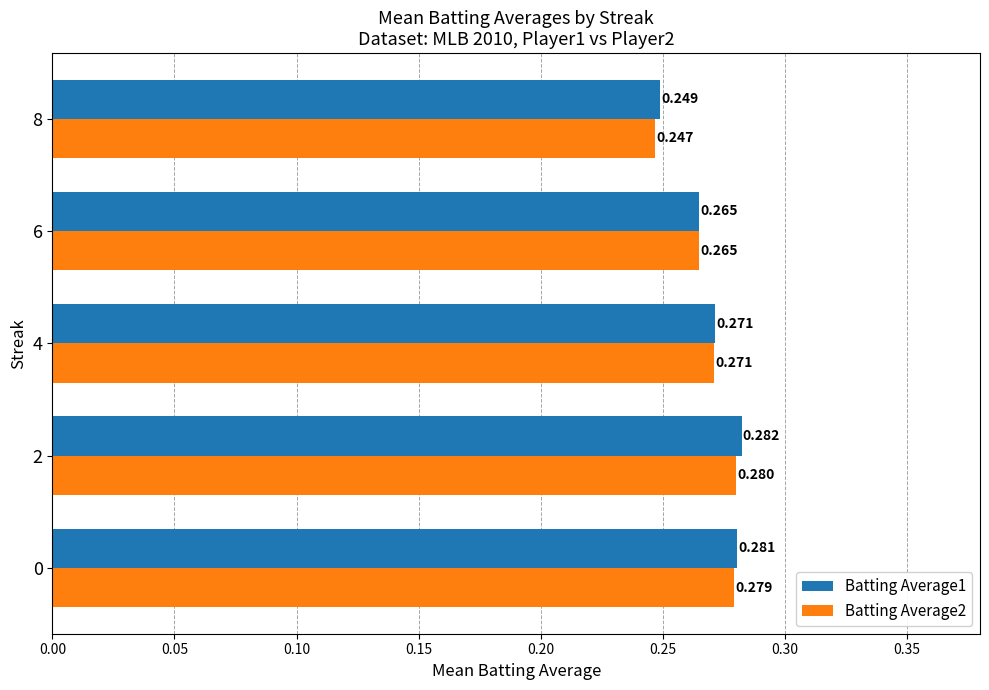

Is the value of Batting Average1 at 2 greater than the value of Batting Average2 at 2?

Yes